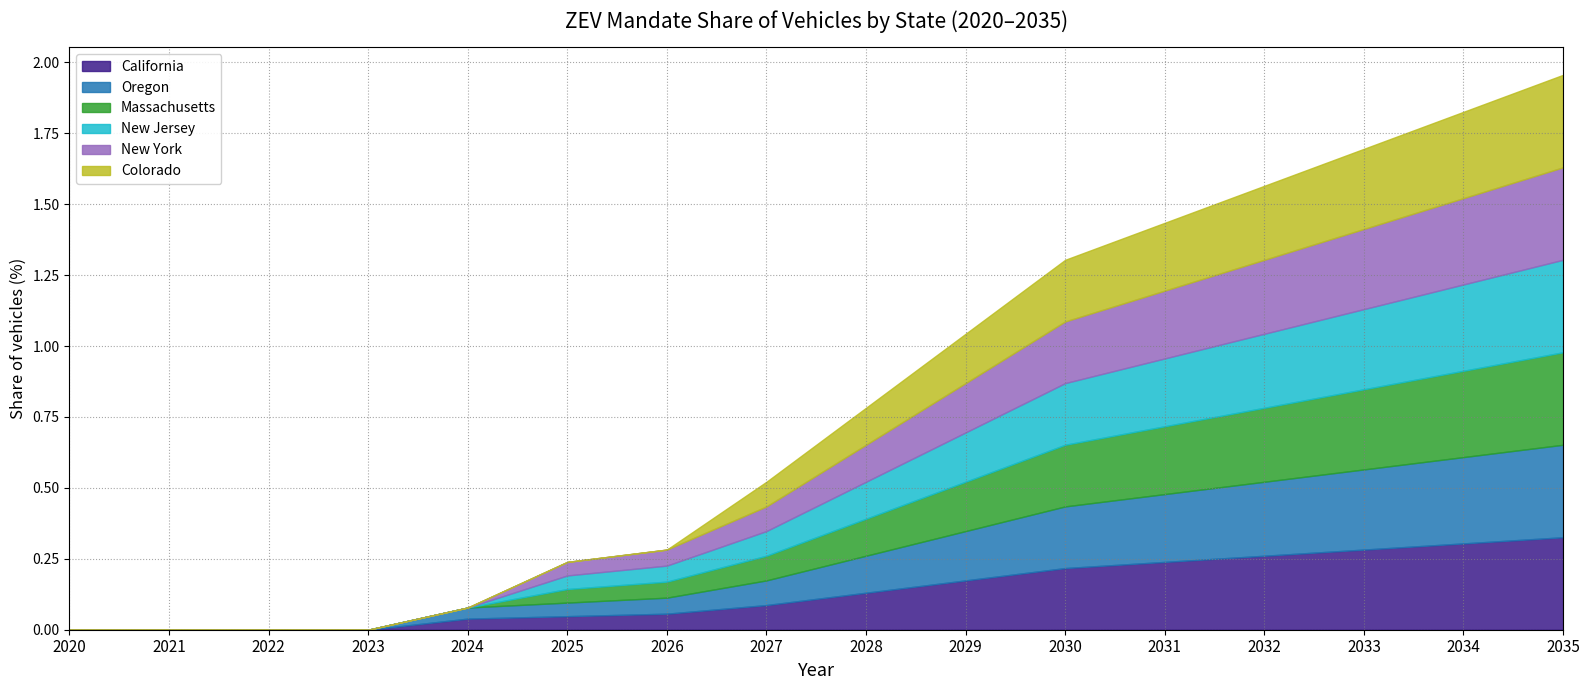

Reading right to left, transcribe all the data shown in this chart.

California: 2035=0.3	2034=0.3	2033=0.3	2032=0.3	2031=0.2	2030=0.2	2029=0.2	2028=0.1	2027=0.1	2026=0.1	2025=0.0	2024=0.0	2023=0.0	2022=0.0	2021=0.0	2020=0.0
Oregon: 2035=0.3	2034=0.3	2033=0.3	2032=0.3	2031=0.2	2030=0.2	2029=0.2	2028=0.1	2027=0.1	2026=0.1	2025=0.0	2024=0.0	2023=0.0	2022=0.0	2021=0.0	2020=0.0
Massachusetts: 2035=0.3	2034=0.3	2033=0.3	2032=0.3	2031=0.2	2030=0.2	2029=0.2	2028=0.1	2027=0.1	2026=0.1	2025=0.0	2024=0.0	2023=0.0	2022=0.0	2021=0.0	2020=0.0
New Jersey: 2035=0.3	2034=0.3	2033=0.3	2032=0.3	2031=0.2	2030=0.2	2029=0.2	2028=0.1	2027=0.1	2026=0.1	2025=0.0	2024=0.0	2023=0.0	2022=0.0	2021=0.0	2020=0.0
New York: 2035=0.3	2034=0.3	2033=0.3	2032=0.3	2031=0.2	2030=0.2	2029=0.2	2028=0.1	2027=0.1	2026=0.1	2025=0.0	2024=0.0	2023=0.0	2022=0.0	2021=0.0	2020=0.0
Colorado: 2035=0.3	2034=0.3	2033=0.3	2032=0.3	2031=0.2	2030=0.2	2029=0.2	2028=0.1	2027=0.1	2026=0.0	2025=0.0	2024=0.0	2023=0.0	2022=0.0	2021=0.0	2020=0.0